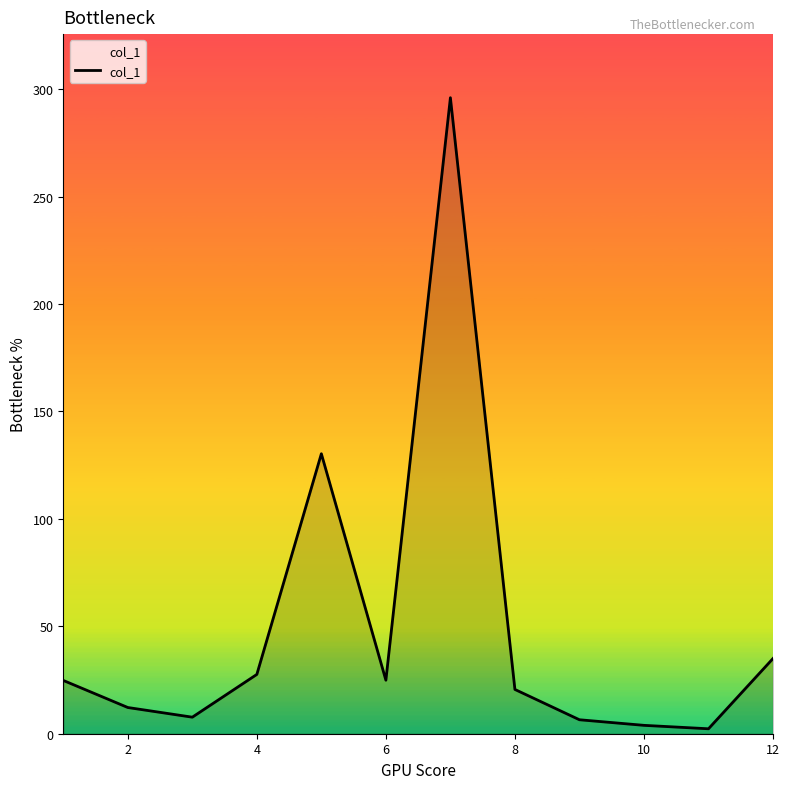

What is the minimum value shown in the chart?

2.3